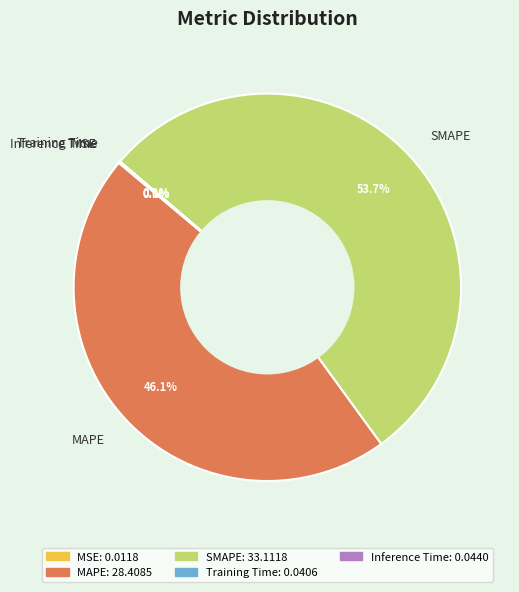

Combined, do MAPE and SMAPE account for over 50%?

Yes